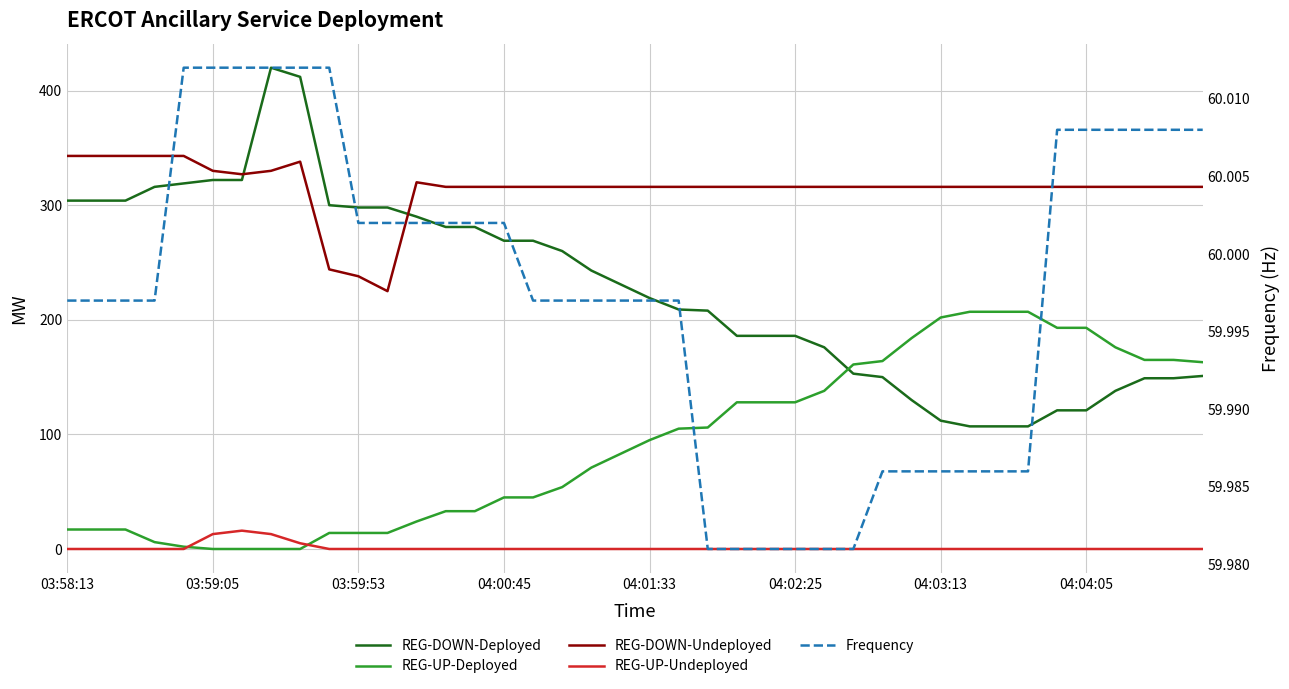

What position from the right is 27?

13